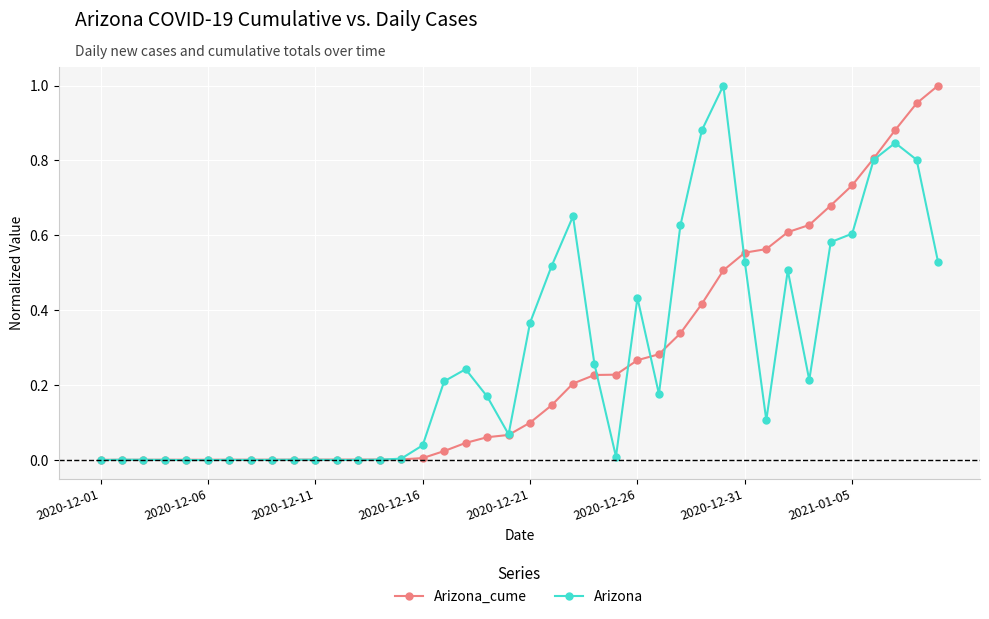

The value of Arizona_cume at 2020-12-11 is 0.0. True or false?

True